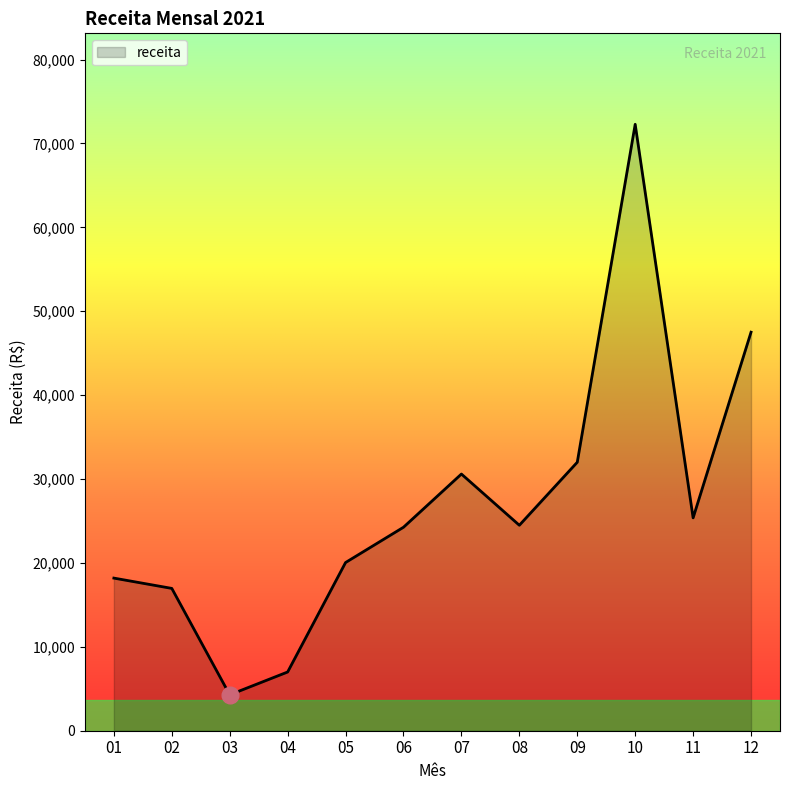

How many lines are shown in the chart?

1